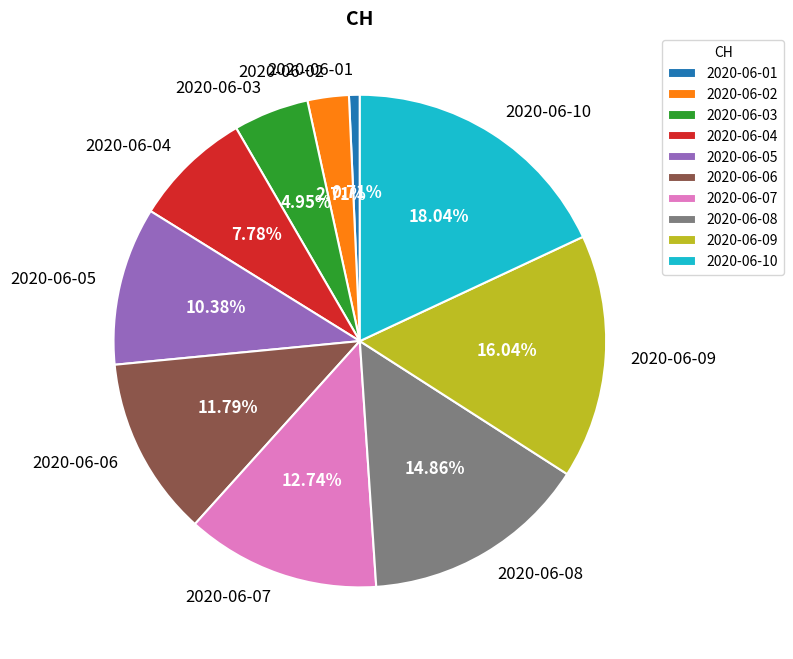

What percentage is the 2020-06-10 slice, to the nearest percent?

18%